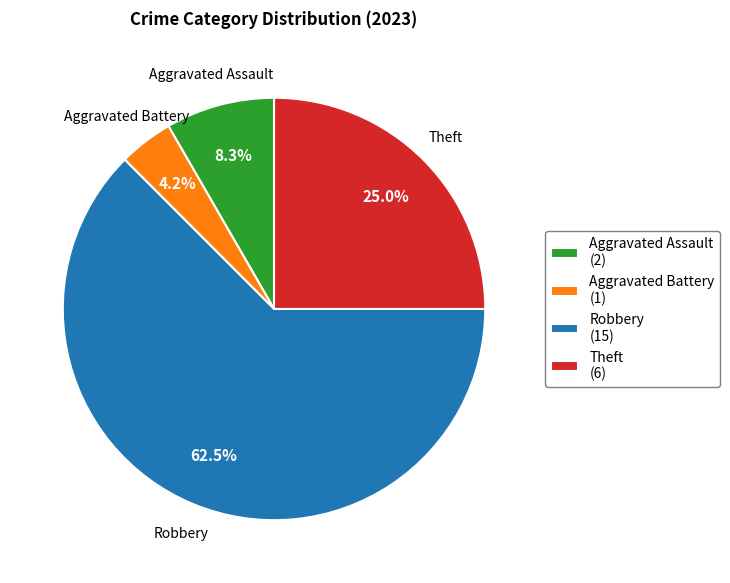

How many slices are in this pie chart?

4